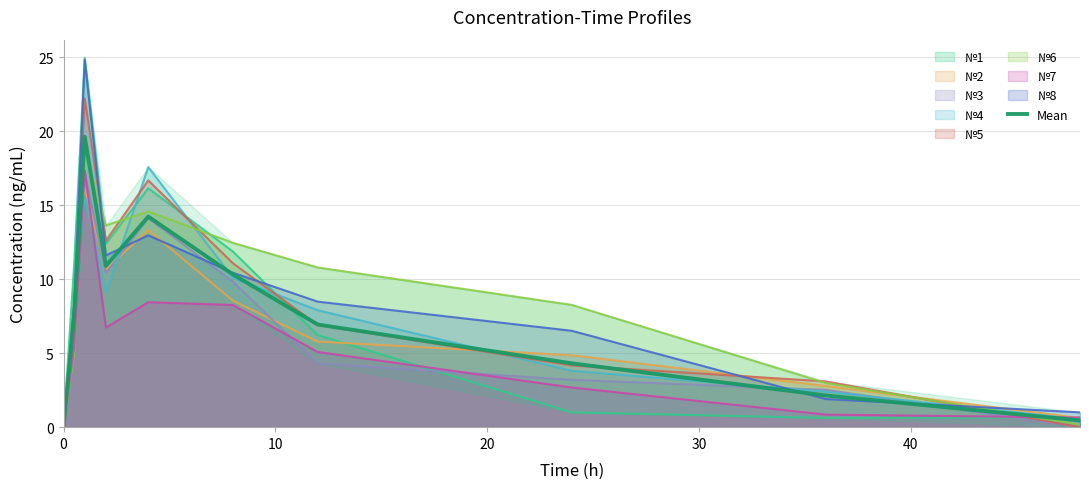

How many values exceed 7?

5